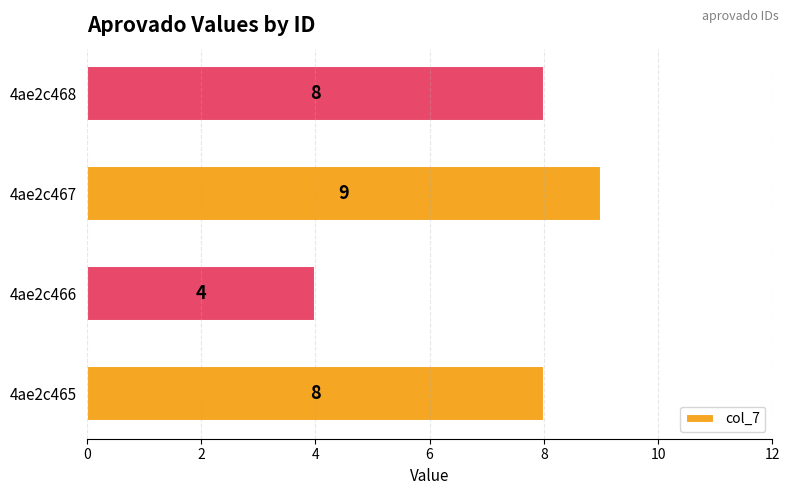

What is the difference between the values at 4ae2c465 and 4ae2c466?

4